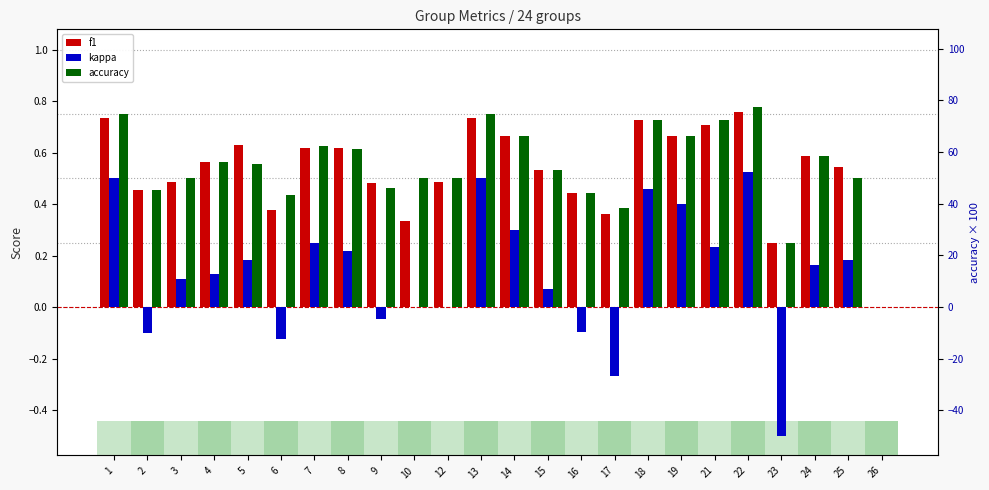

Which has a higher value, 10 or 1?

1